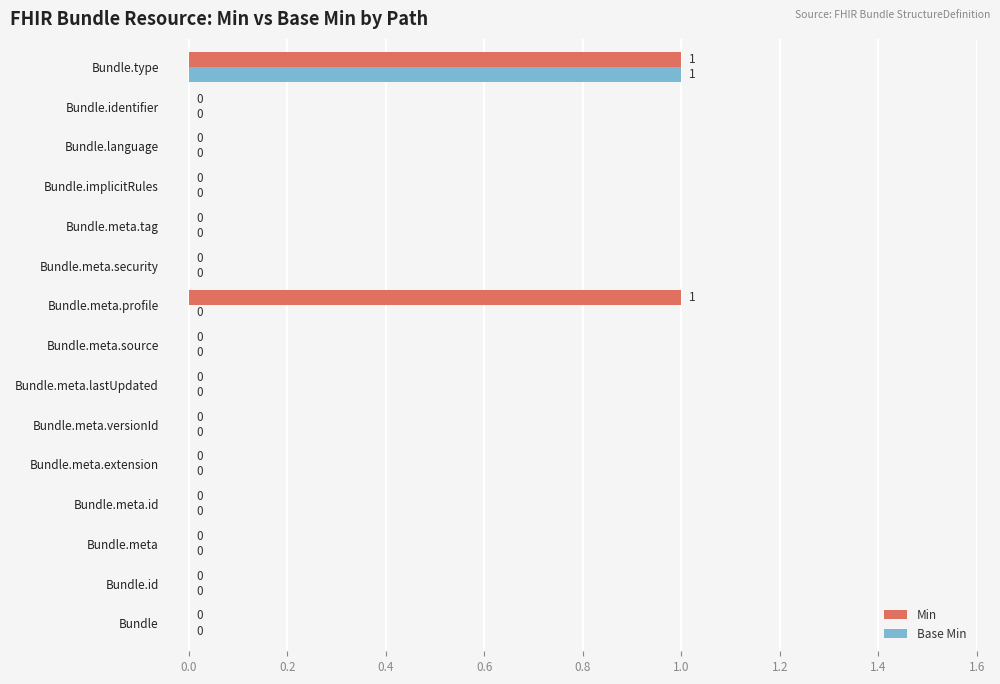

How many data points in Min are above 0?

2